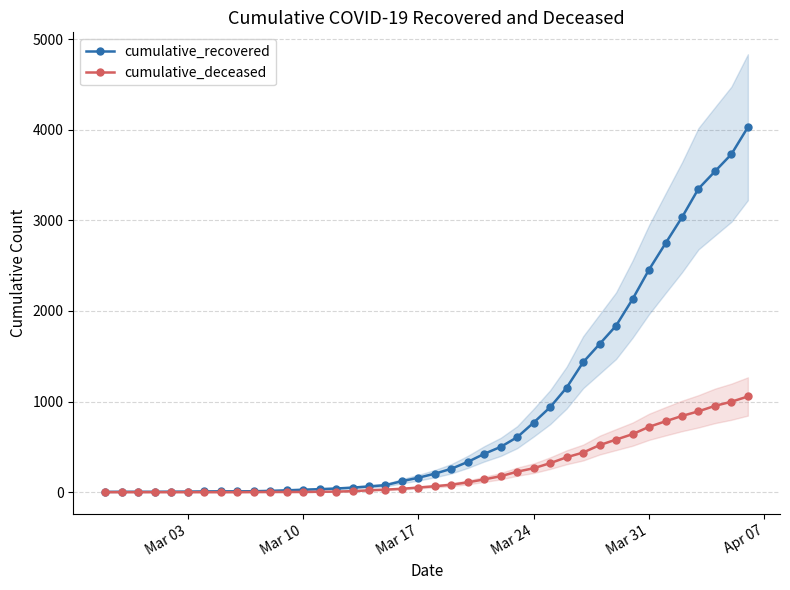

Reading left to right, extract all data points from this chart.

cumulative_recovered: 3	4	4	4	5	6	8	9	9	10	14	20	27	33	40	50	63	77	121	159	204	258	334	423	500	607	768	938	1154	1434	1635	1837	2130	2456	2746	3033	3349	3540	3730	4028
cumulative_deceased: 0	0	0	0	0	0	0	0	0	1	2	2	2	4	6	11	20	28	37	51	65	82	108	141	176	226	264	320	385	437	519	580	640	721	782	841	892	952	998	1056